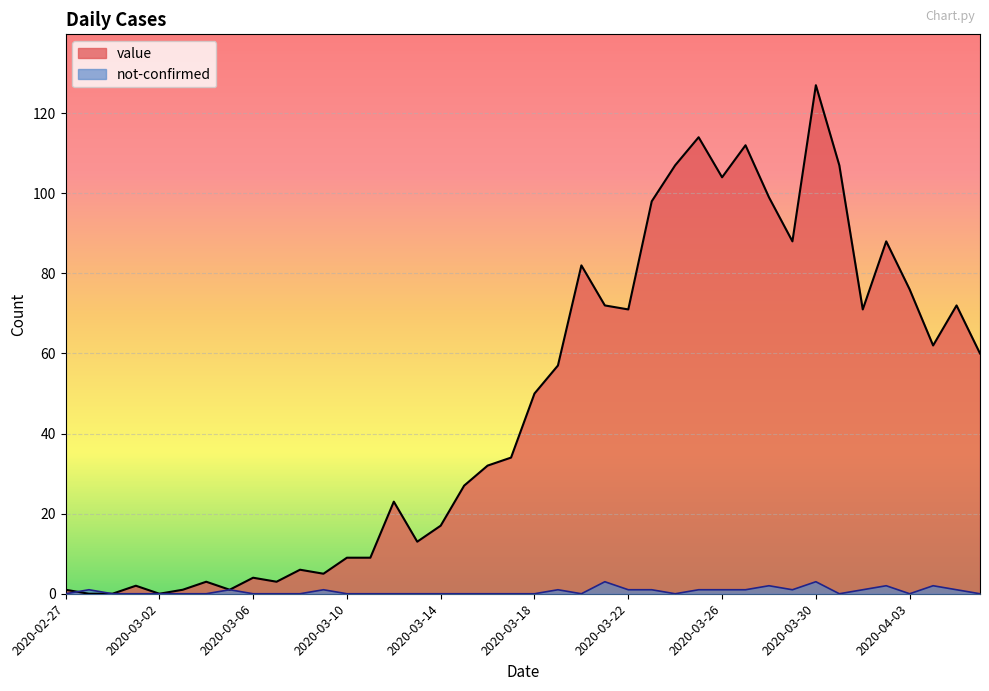

At 2020-02-27, list the series in order from smallest to largest.

not-confirmed, value